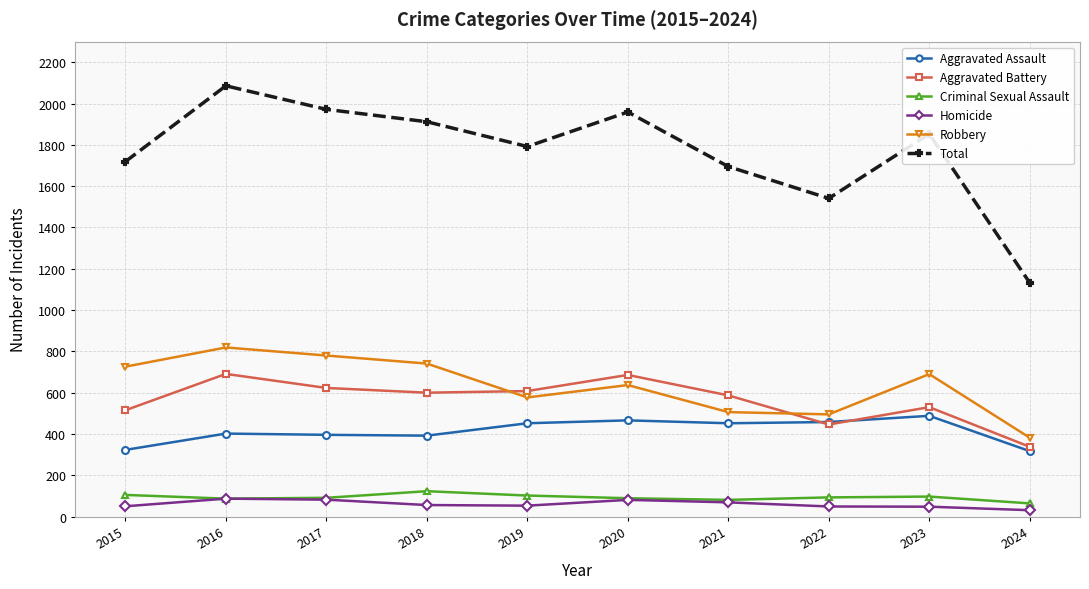

How many interior local valleys does the Robbery series have?

2